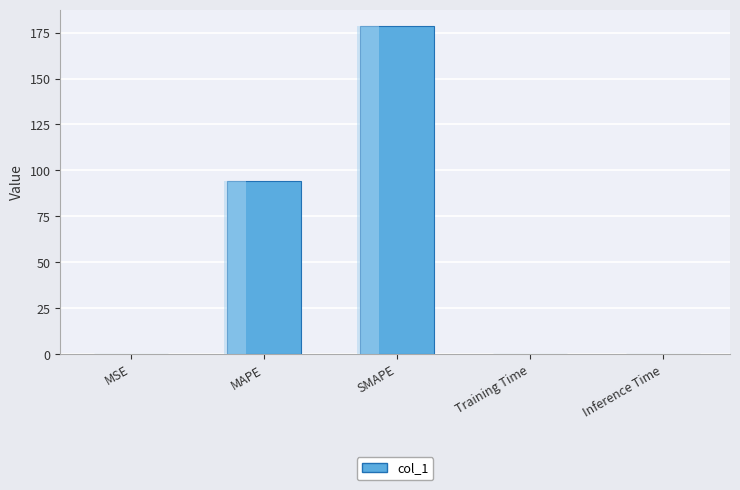

Rank the categories by value from highest to lowest.

SMAPE, MAPE, Inference Time, Training Time, MSE